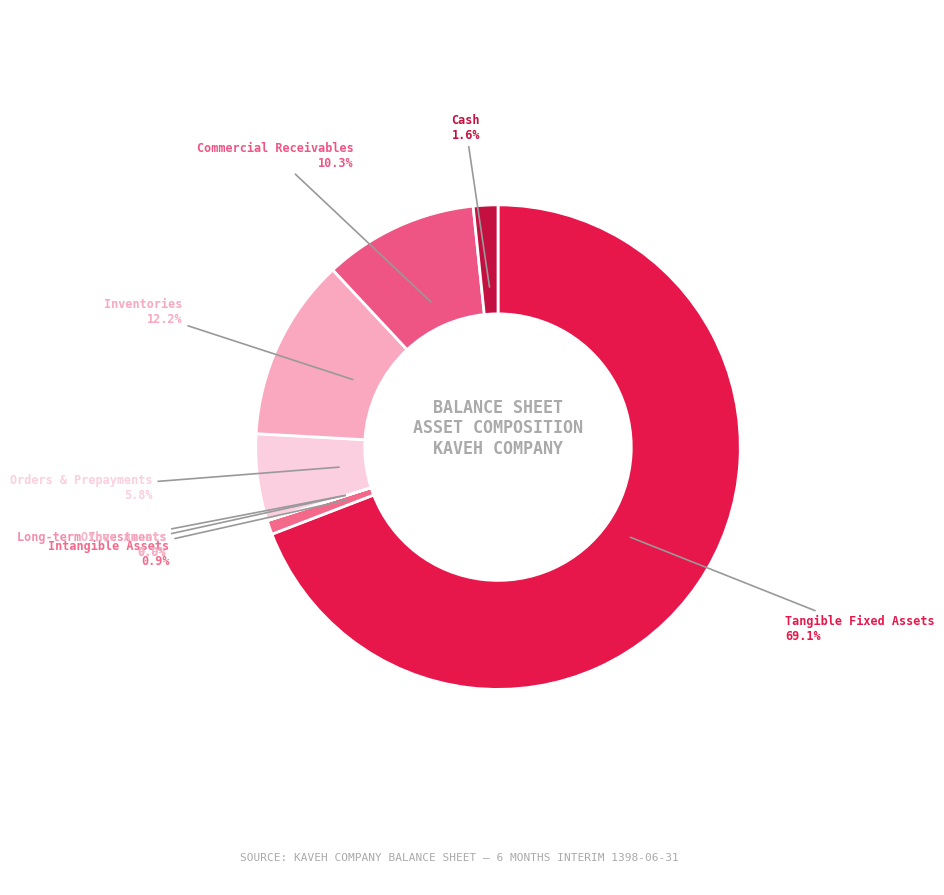

Does any single category account for the majority?

Yes